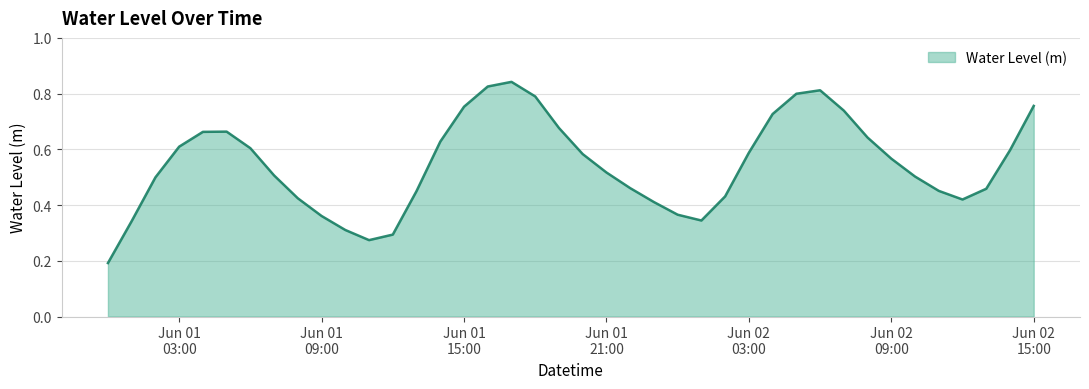

List the labels in order of value, largest first.

2025-06-01 17:00:00, 2025-06-01 16:00:00, 2025-06-02 06:00:00, 2025-06-02 05:00:00, 2025-06-01 18:00:00, 2025-06-02 15:00:00, 2025-06-01 15:00:00, 2025-06-02 07:00:00, 2025-06-02 04:00:00, 2025-06-01 19:00:00, 2025-06-01 05:00:00, 2025-06-01 04:00:00, 2025-06-02 08:00:00, 2025-06-01 14:00:00, 2025-06-01 03:00:00, 2025-06-01 06:00:00, 2025-06-02 14:00:00, 2025-06-02 03:00:00, 2025-06-01 20:00:00, 2025-06-02 09:00:00, 2025-06-01 21:00:00, 2025-06-01 07:00:00, 2025-06-02 10:00:00, 2025-06-01 02:00:00, 2025-06-01 22:00:00, 2025-06-02 13:00:00, 2025-06-02 11:00:00, 2025-06-01 13:00:00, 2025-06-02 02:00:00, 2025-06-01 08:00:00, 2025-06-02 12:00:00, 2025-06-01 23:00:00, 2025-06-02 00:00:00, 2025-06-01 09:00:00, 2025-06-02 01:00:00, 2025-06-01 01:00:00, 2025-06-01 10:00:00, 2025-06-01 12:00:00, 2025-06-01 11:00:00, 2025-06-01 00:00:00